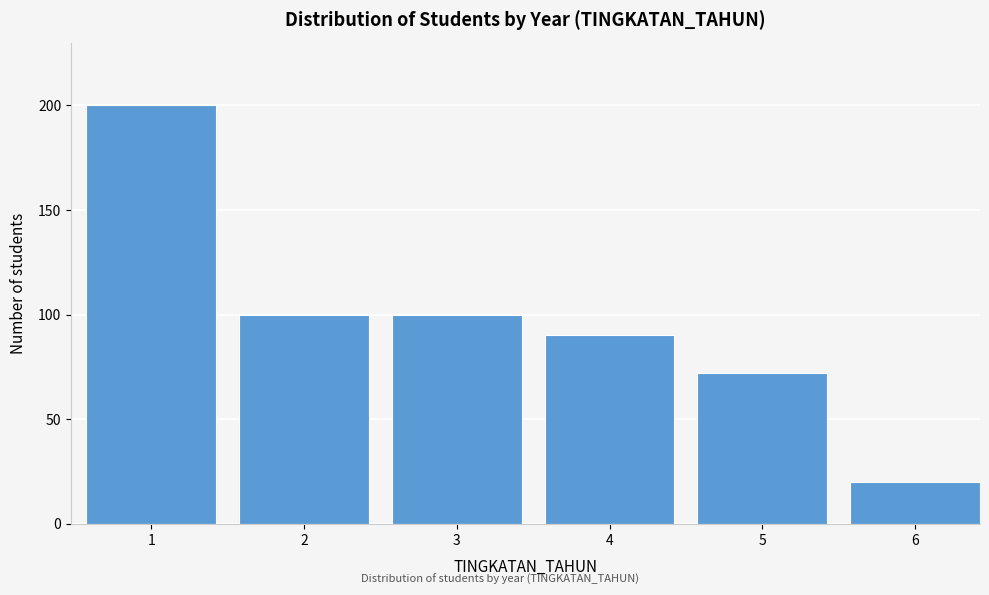

Reading left to right, list all the values displayed in this chart.

1=200	2=100	3=100	4=90	5=72	6=20